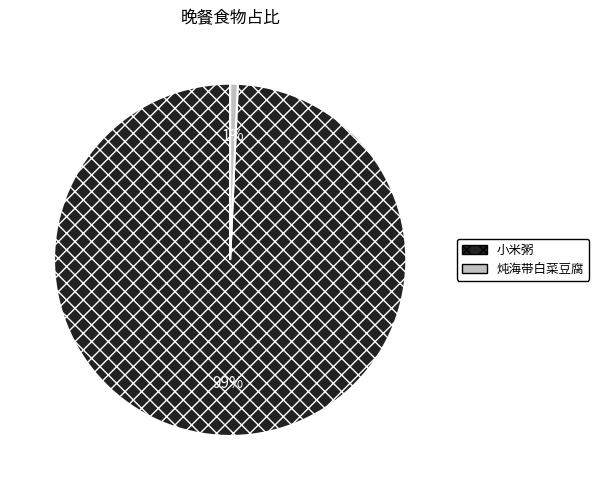

Count the number of slices in the pie.

2